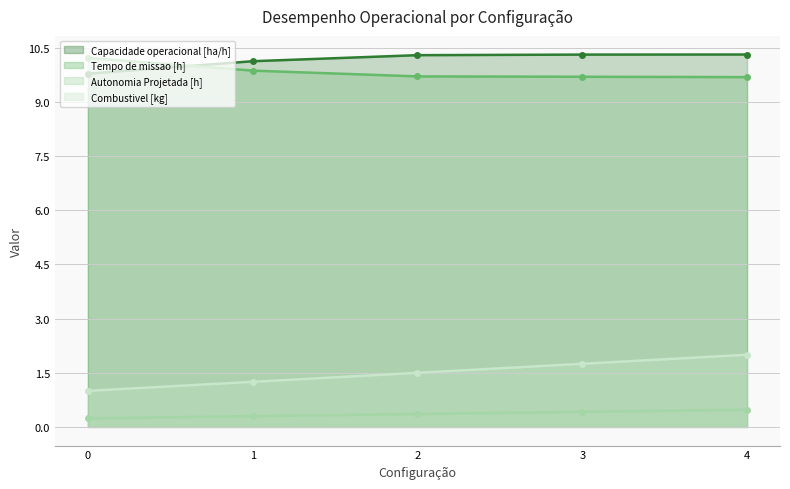

At which category does the chart reach its peak across all series?

4